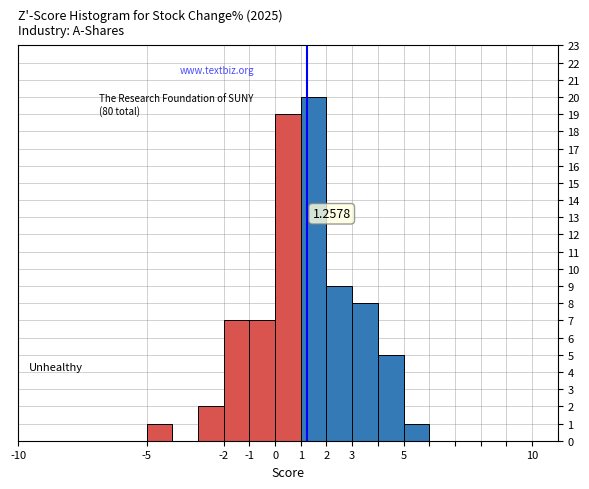

Which range on the x-axis has the tallest bar?

1 to 2